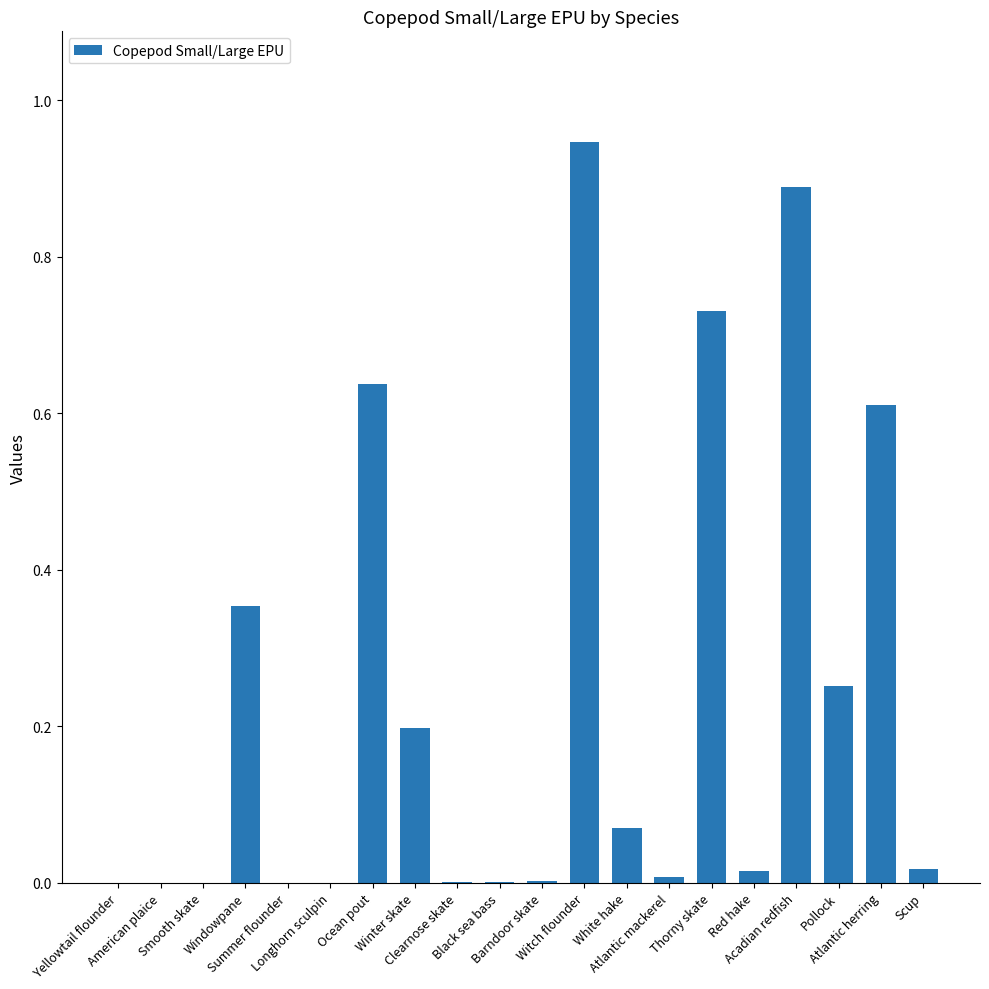

What is the sum of all values?

4.7